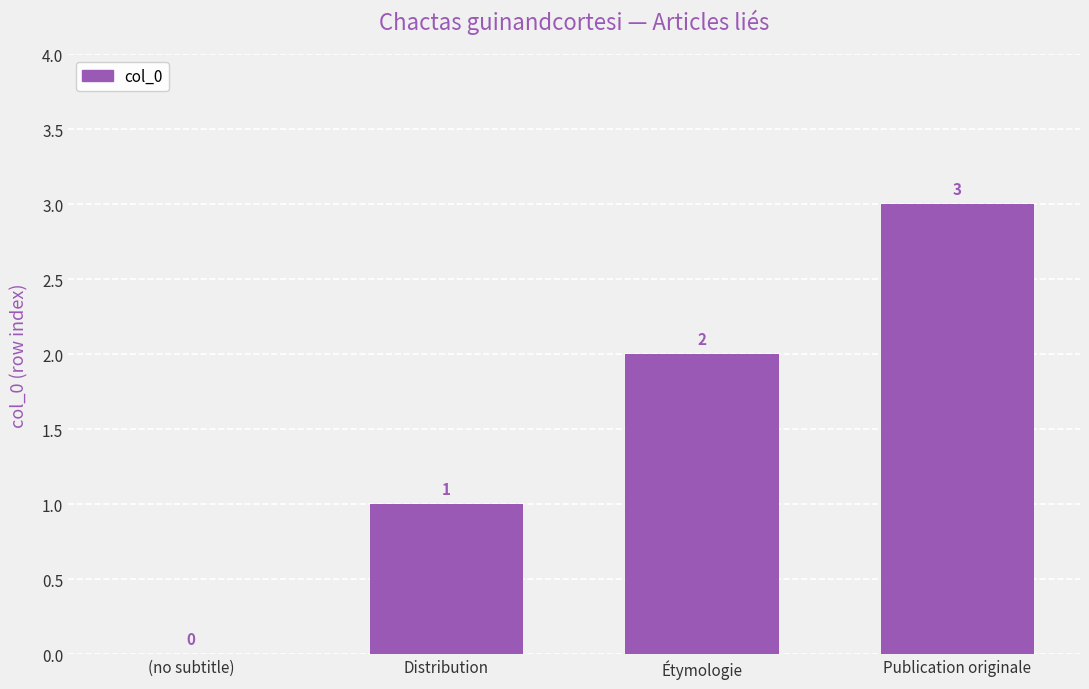

The chart shows a value of 0 at (no subtitle). True or false?

True